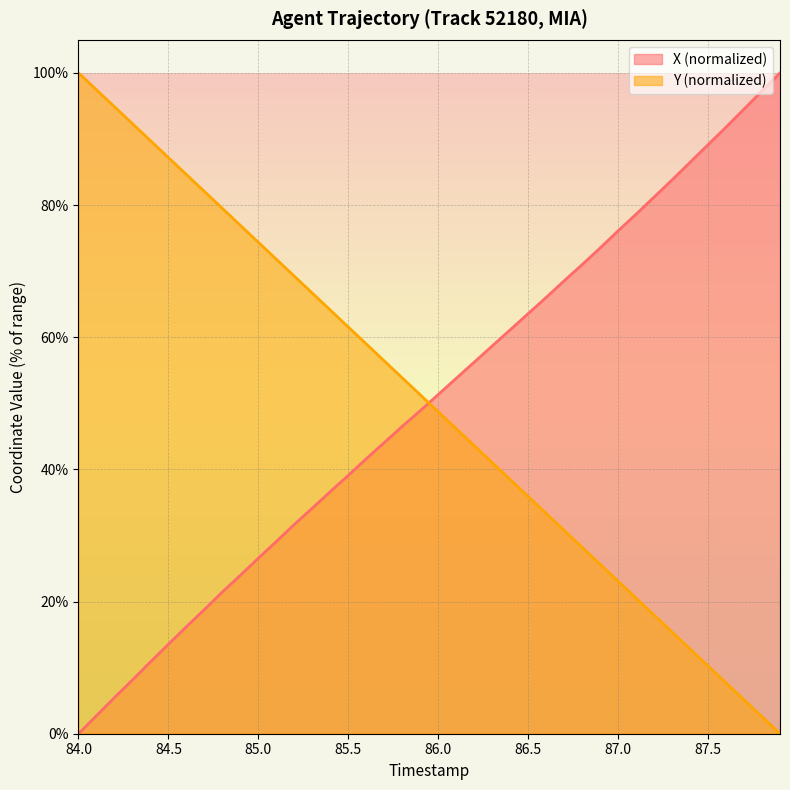

The X (normalized) series shows 15.9 at 85.5. True or false?

False